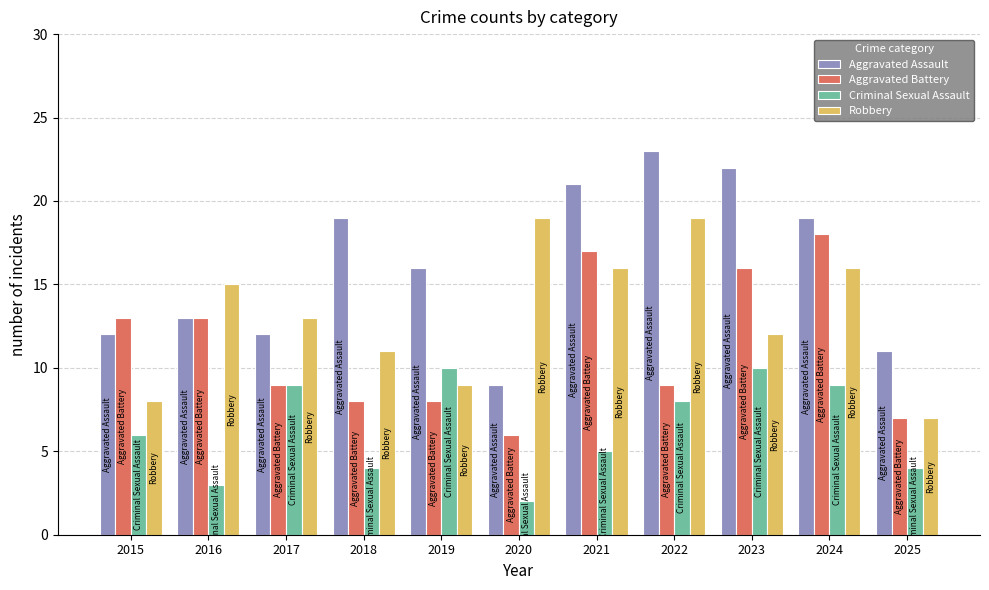

Does the chart contain stacked bars?

No